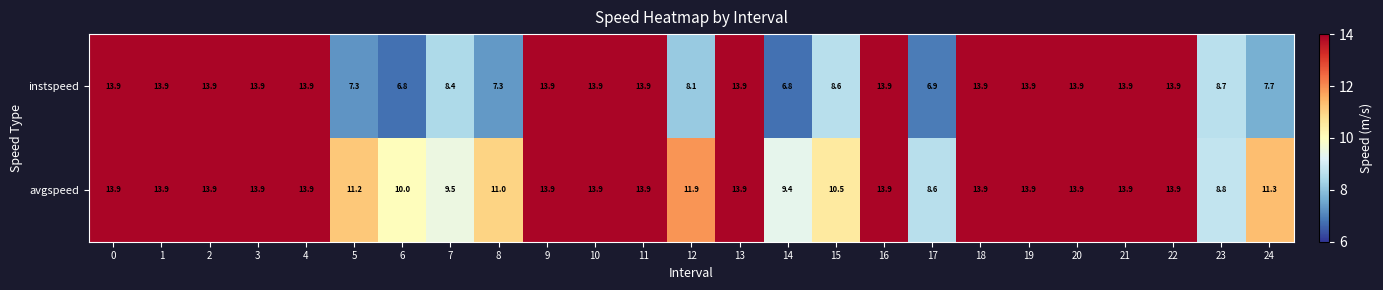

What is the highest value of the avgspeed series?

13.9